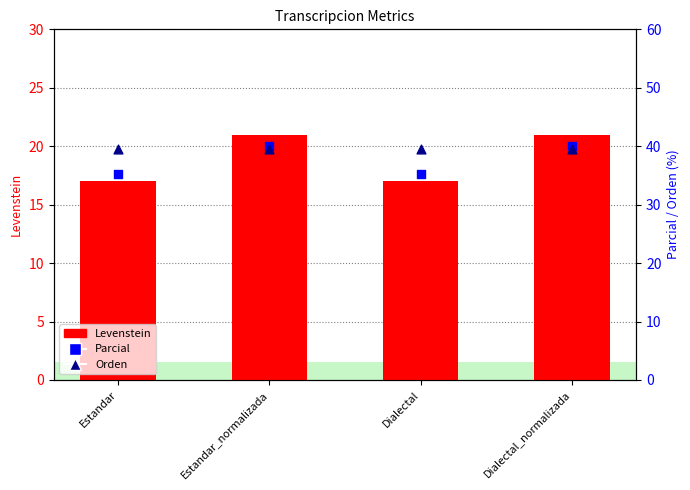

Which series contains the highest Y value?

Parcial